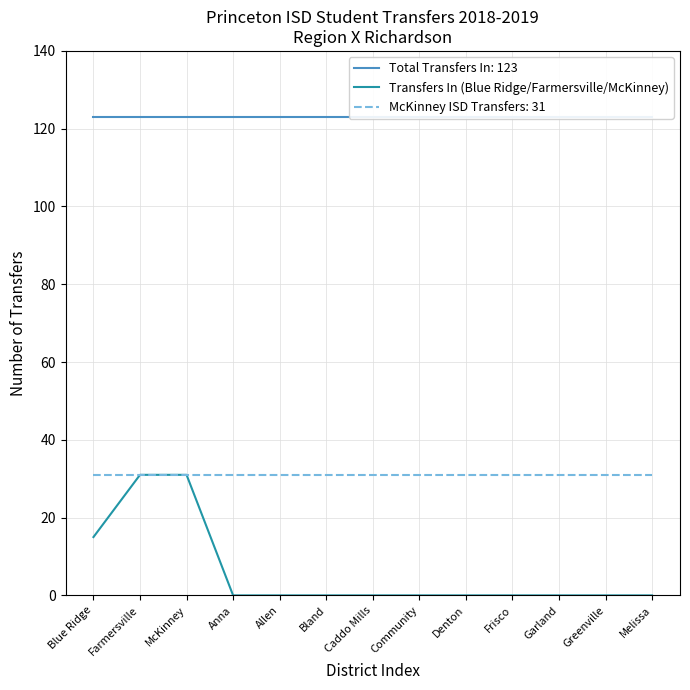

Which category has the lowest value across all series?

Anna